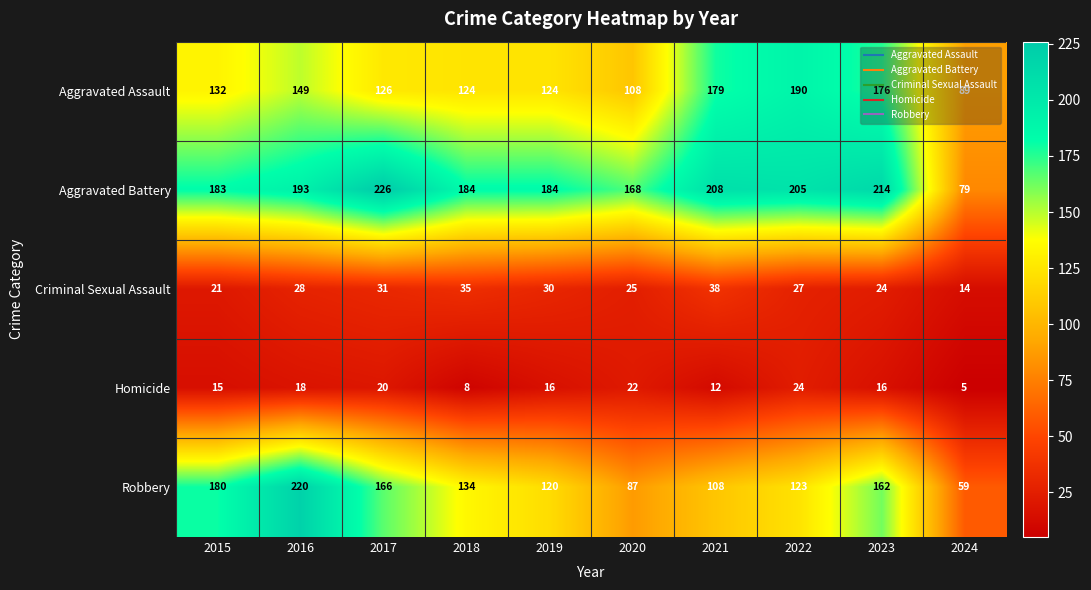

What value does the Criminal Sexual Assault series have at 2018, to the nearest 10?

40